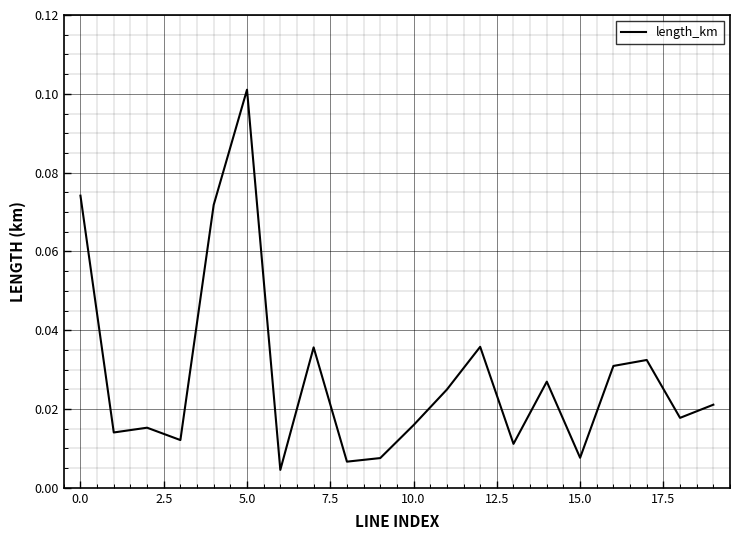

Reading left to right, transcribe all the data shown in this chart.

0.1	0.0	0.0	0.0	0.1	0.1	0.0	0.0	0.0	0.0	0.0	0.0	0.0	0.0	0.0	0.0	0.0	0.0	0.0	0.0